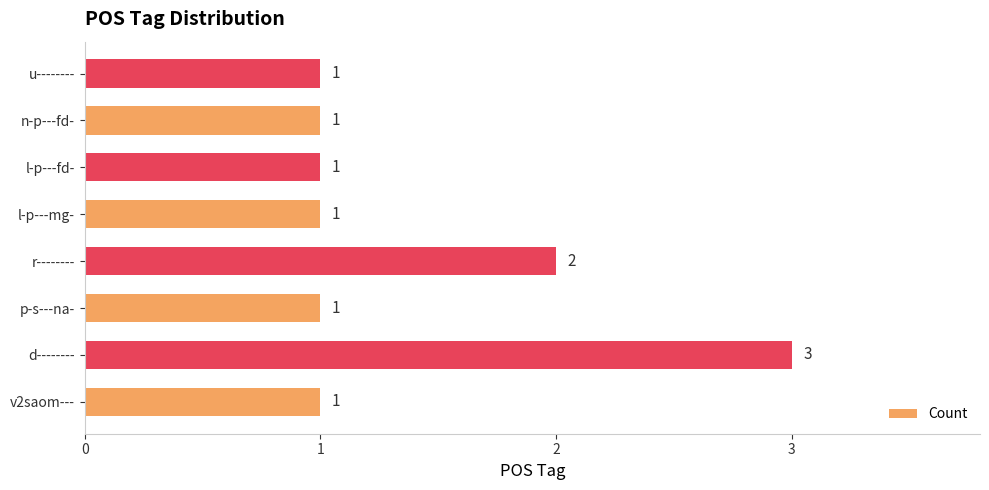

Does the chart contain any negative values?

No